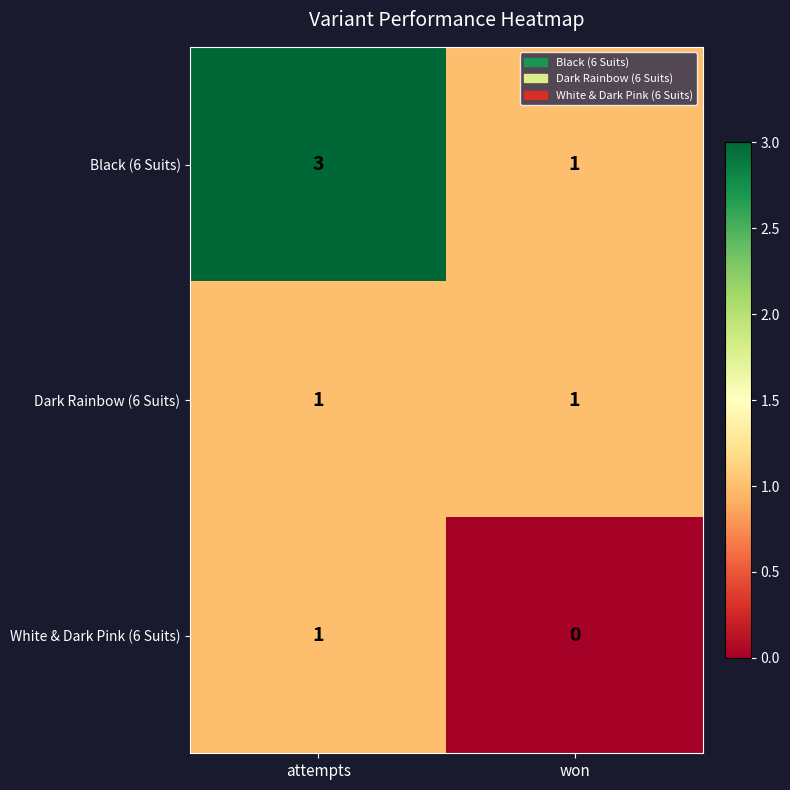

Reading left to right, what are all the values shown in this chart?

Black (6 Suits): 3	1
Dark Rainbow (6 Suits): 1	1
White & Dark Pink (6 Suits): 1	0